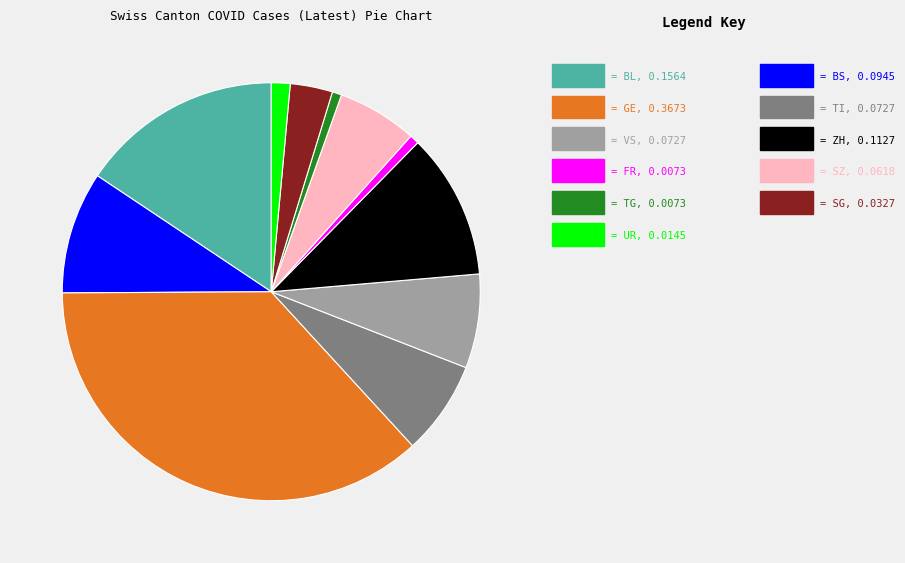

Is there any slice that represents more than half of the pie?

No